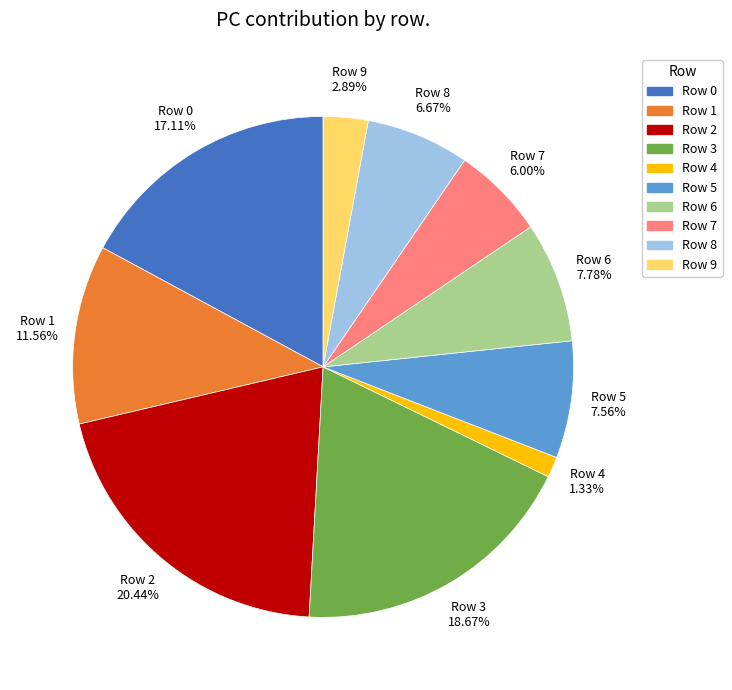

How many segments does this pie chart have?

10